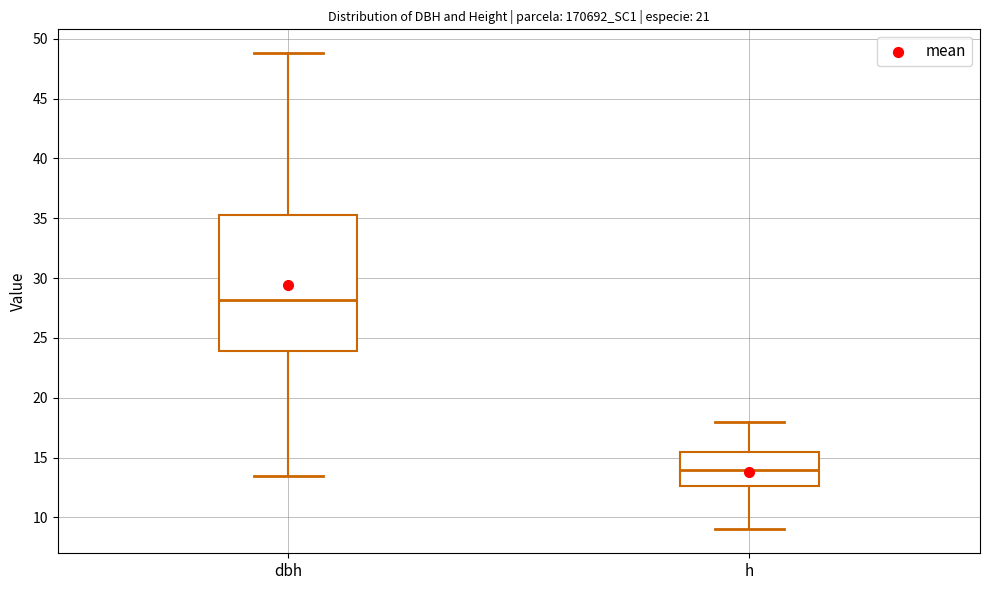

Reading left to right, read every box against the y-axis: the position of its median line, the range the box covers, and the ends of its whiskers. The values are not printed on the chart, so give them approximately, as read against the axis.

dbh: median 28.0, box 24.0 to 35.0, whiskers 13.5 to 49.0
h: median 14.0, box 12.5 to 15.5, whiskers 9.0 to 18.0